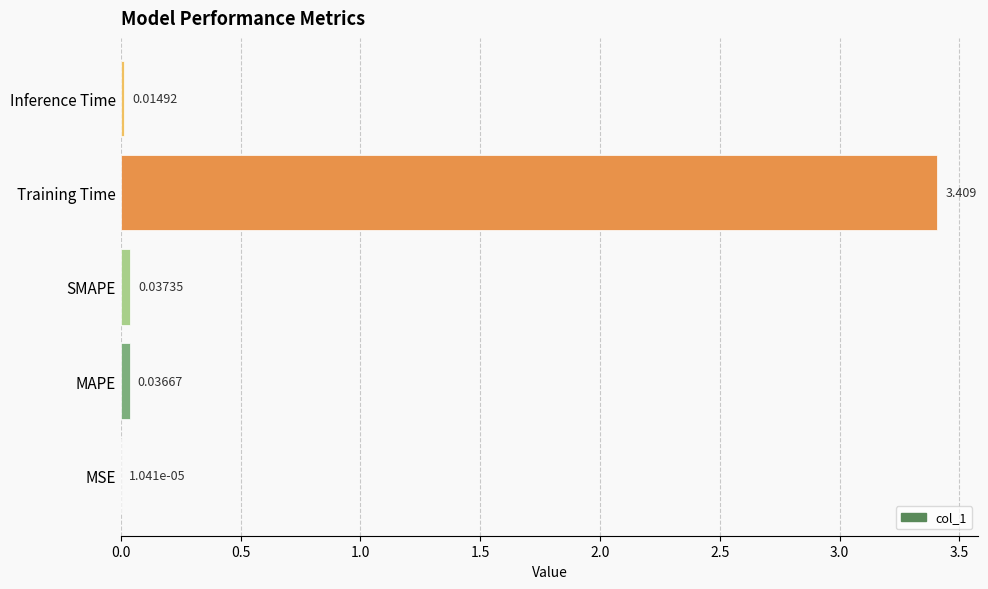

Which has a higher value, MSE or Inference Time?

Inference Time